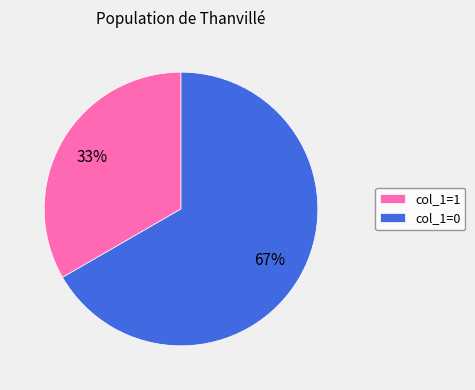

Which category has the biggest portion of the pie?

col_1=0